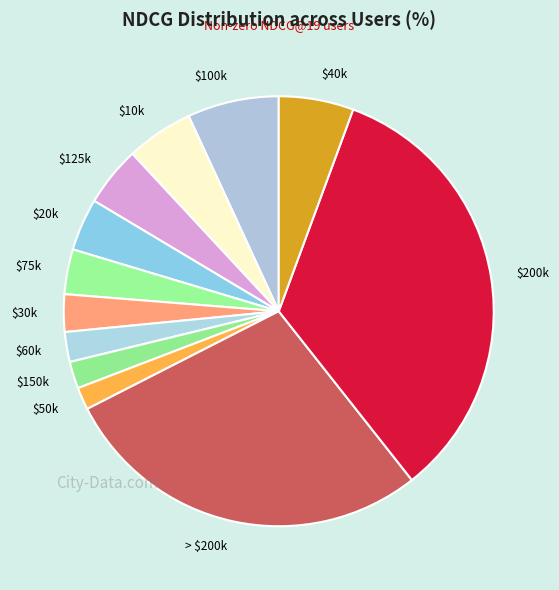

Which category has the biggest portion of the pie?

$200k